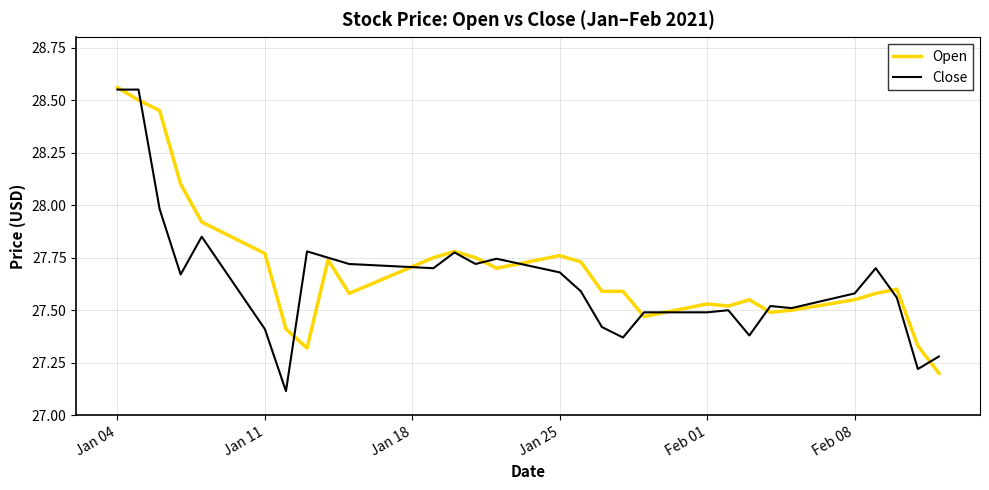

Which series has the widest spread of values?

Close